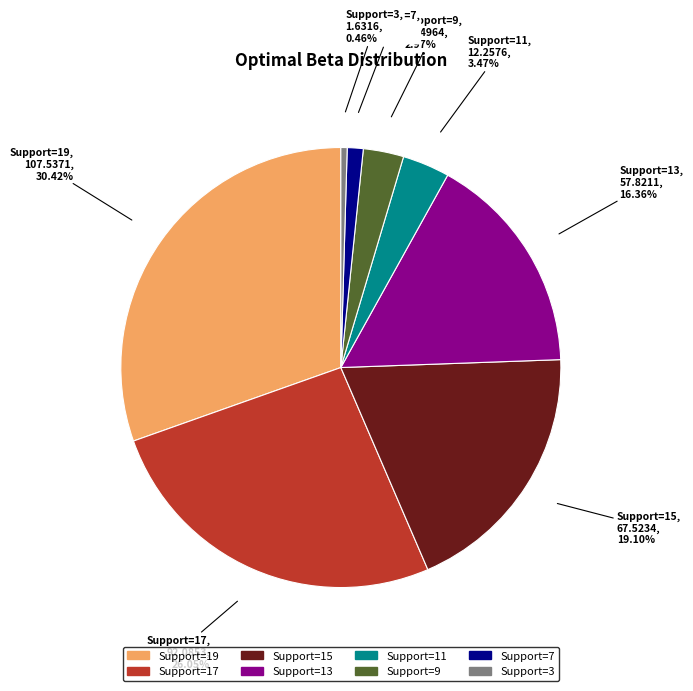

How many slices are in this pie chart?

8